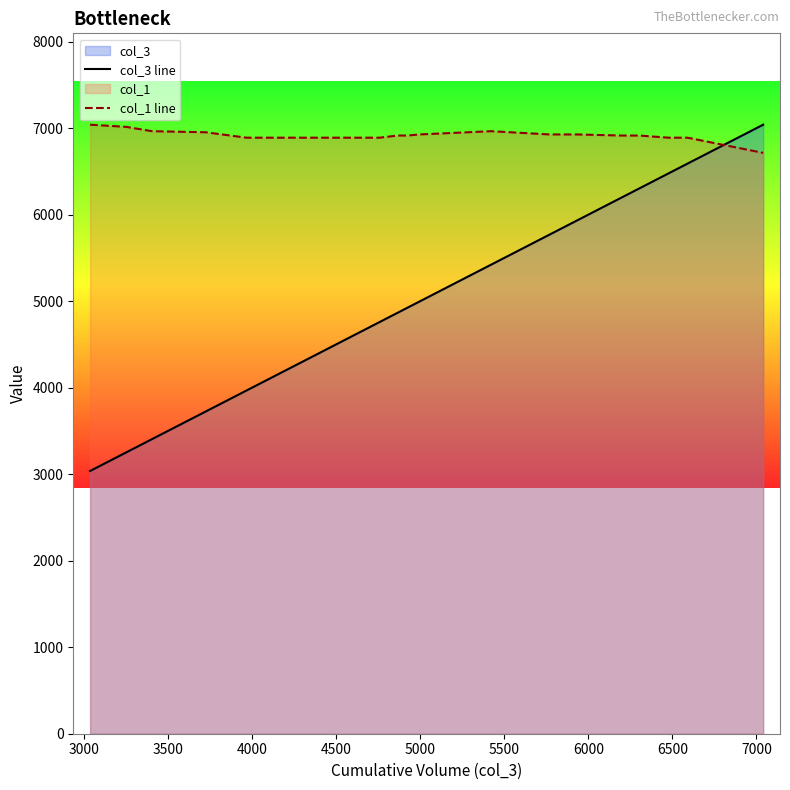

What is the highest value of the col_3 line series?

7040.0